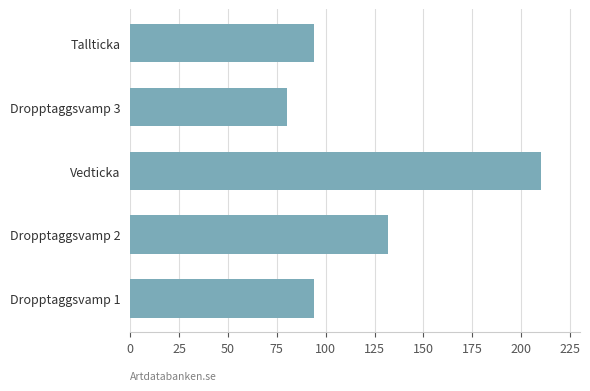

How many bars are there in total?

5